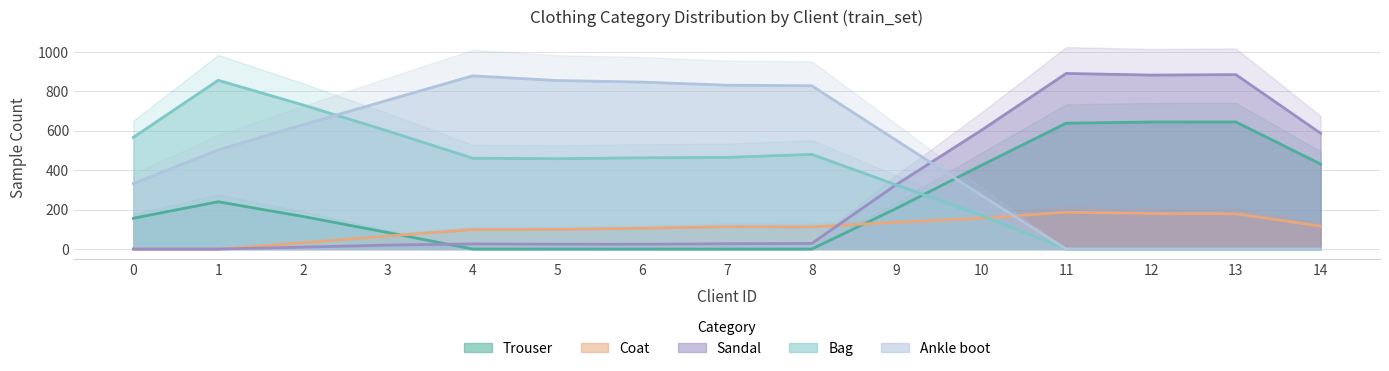

What is the maximum value for Coat?

187.0